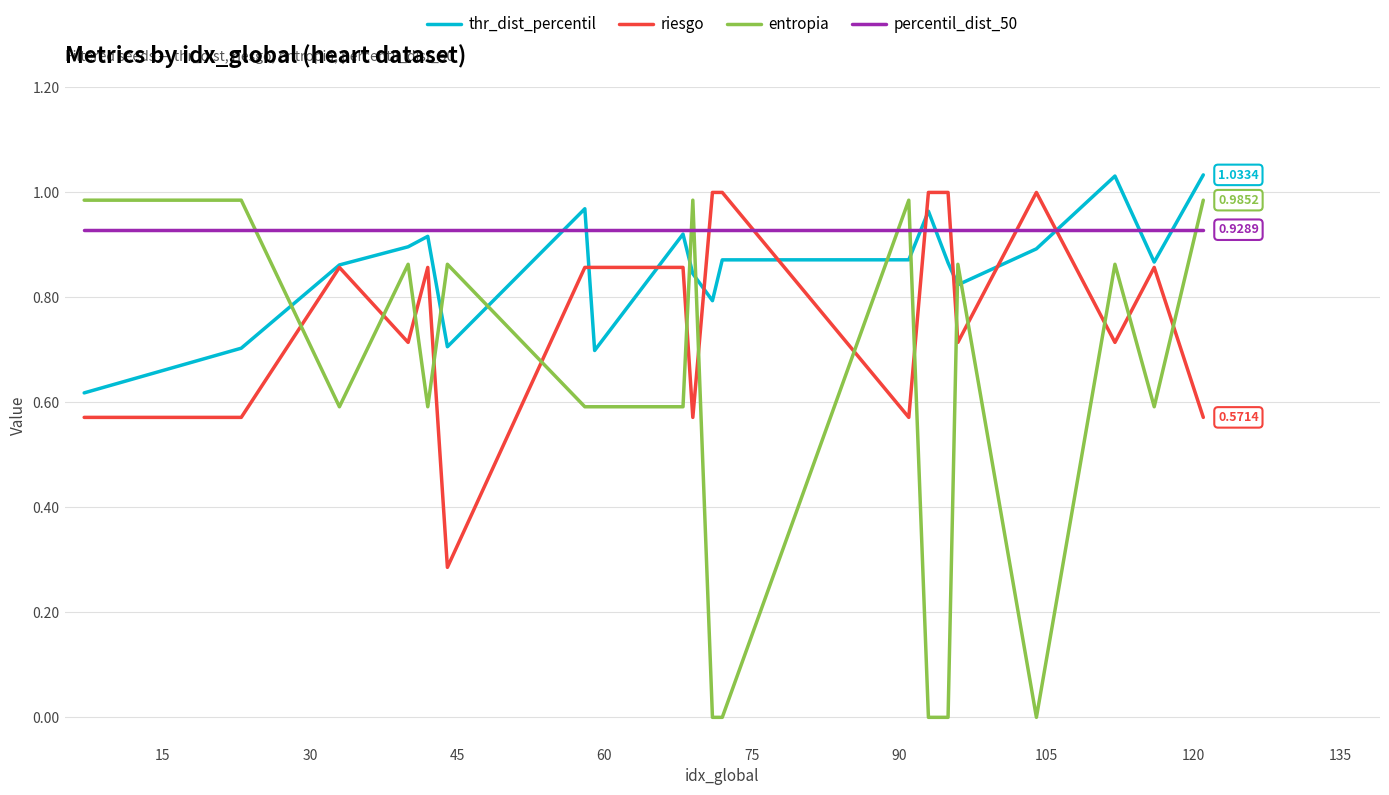

True or false: entropia and percentil_dist_50 cross at least once.

True